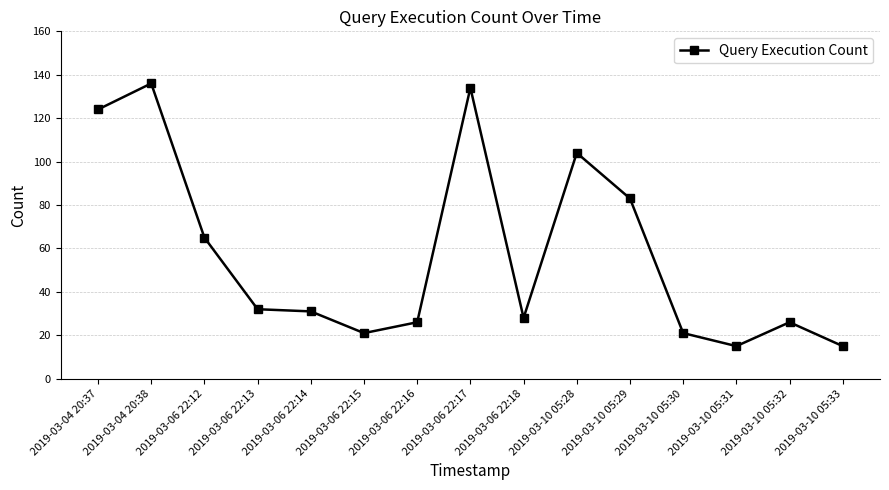

What is the ratio of the value at 2019-03-10 05:31 to the value at 2019-03-10 05:33?

1.0